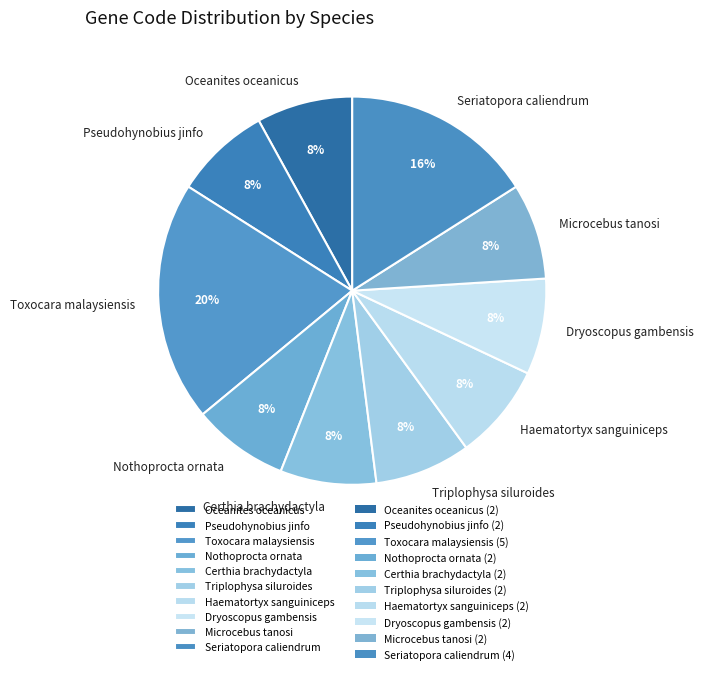

Is it true that Haematortyx sanguiniceps is 8% of the pie?

True